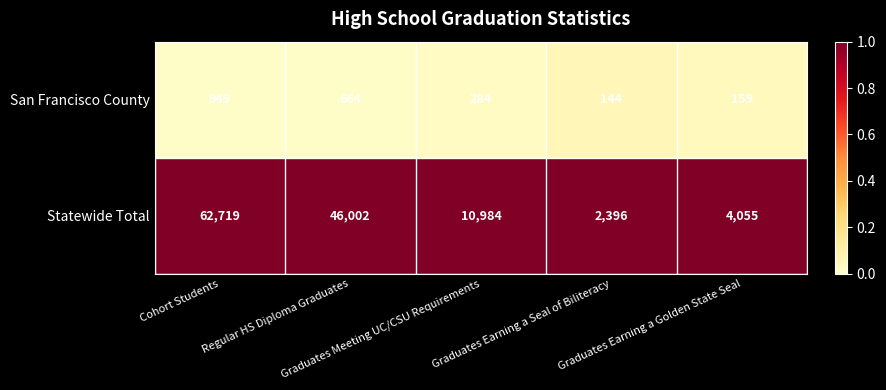

Rank the series at Graduates Earning a Seal of Biliteracy from highest to lowest value.

Statewide Total, San Francisco County